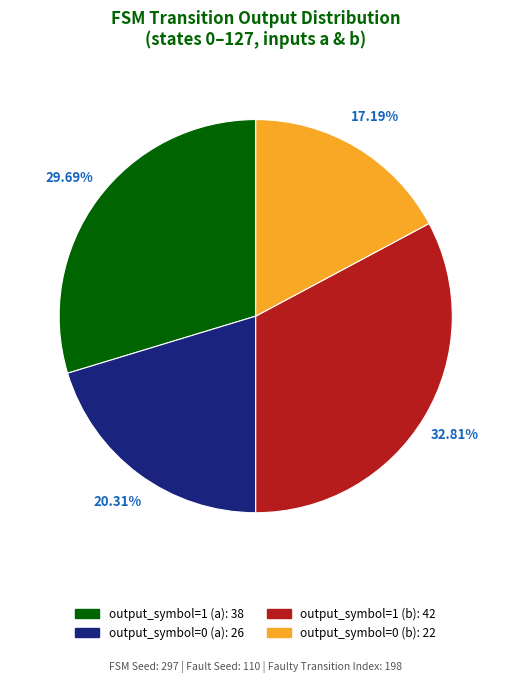

What is the ratio of the value at output_symbol=1 (a) to the value at output_symbol=1 (b)?

0.9